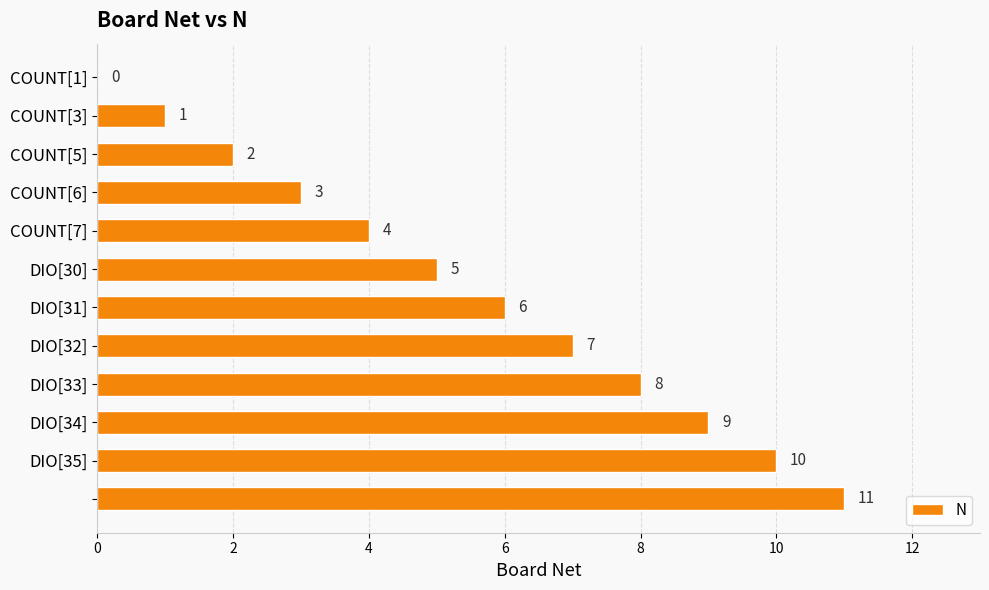

What is the sum of all values?

66